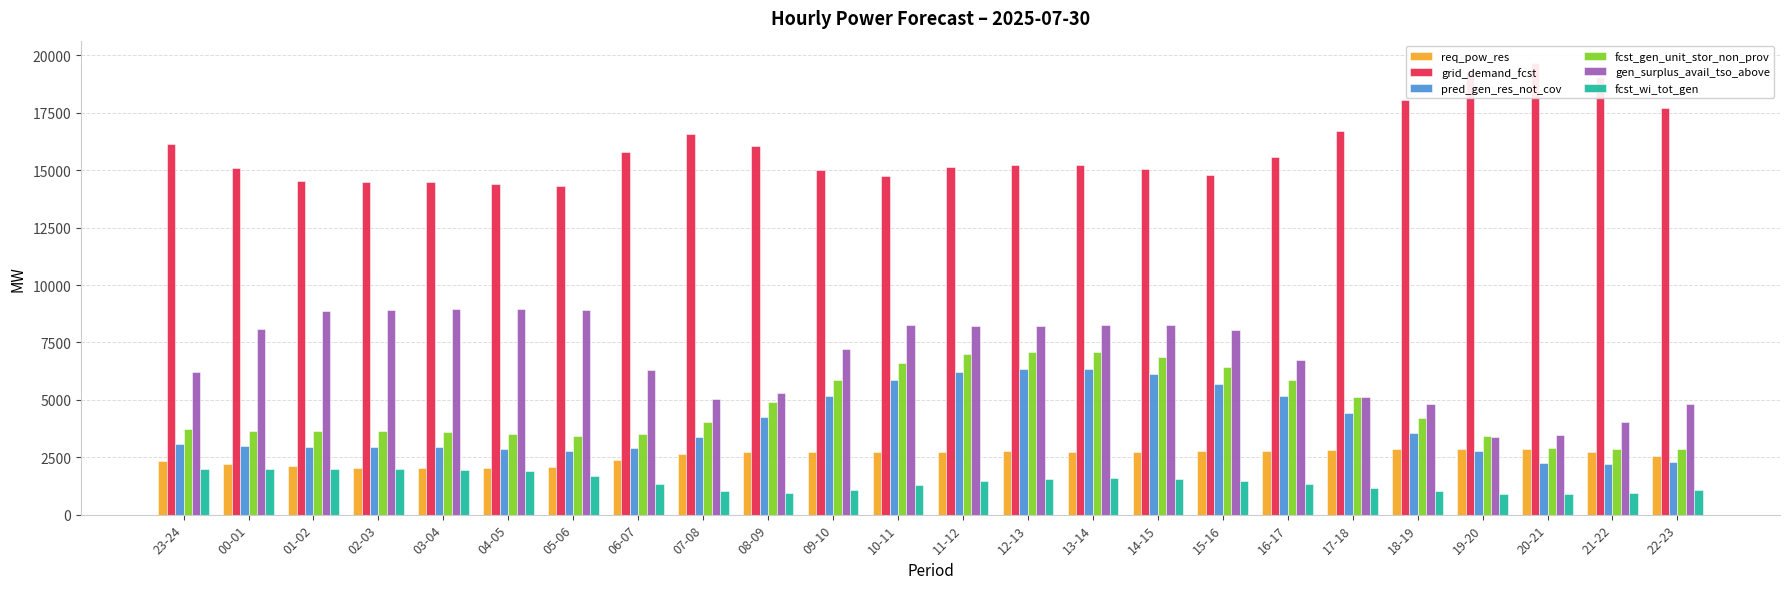

Is it true that fcst_wi_tot_gen equals 2463 at 11-12?

False